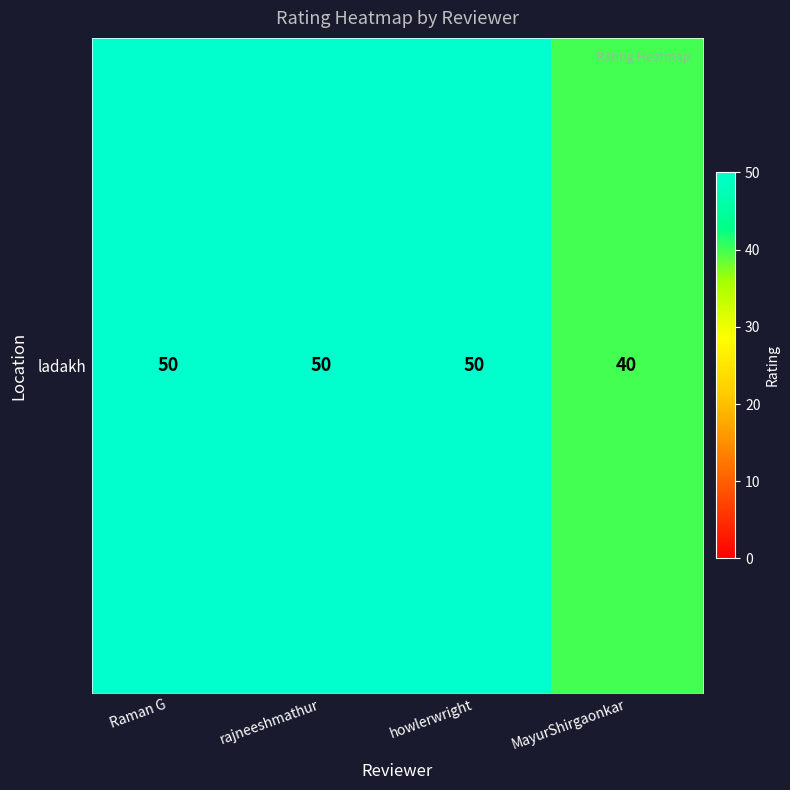

Reading left to right, transcribe all the data shown in this chart.

50	50	50	40